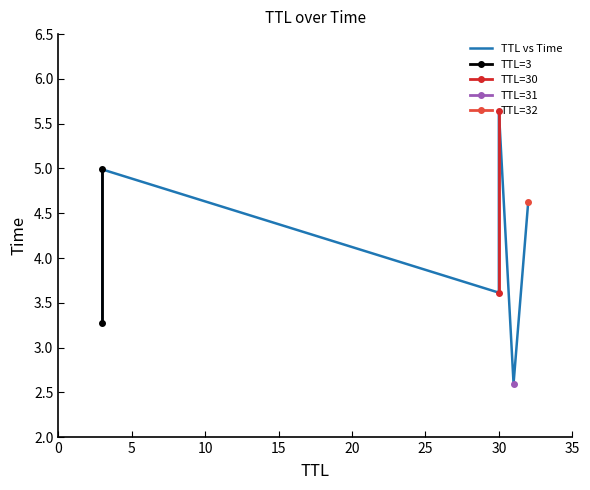

What is the approximate value at 30?

3.6